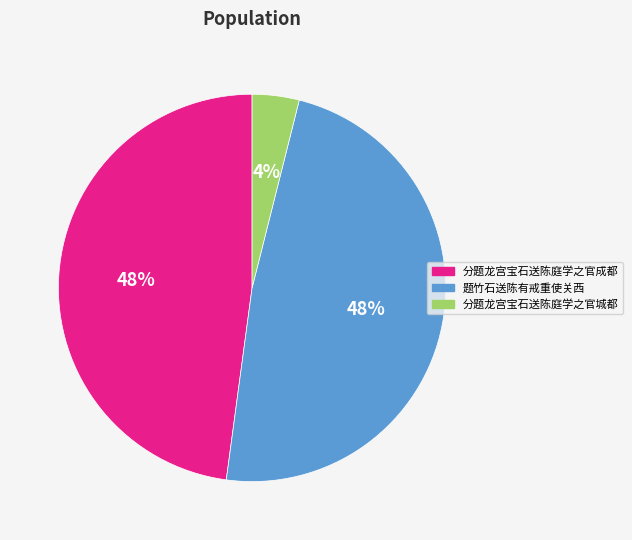

Is it true that 分题龙宫宝石送陈庭学之官城都 is 17% of the pie?

False